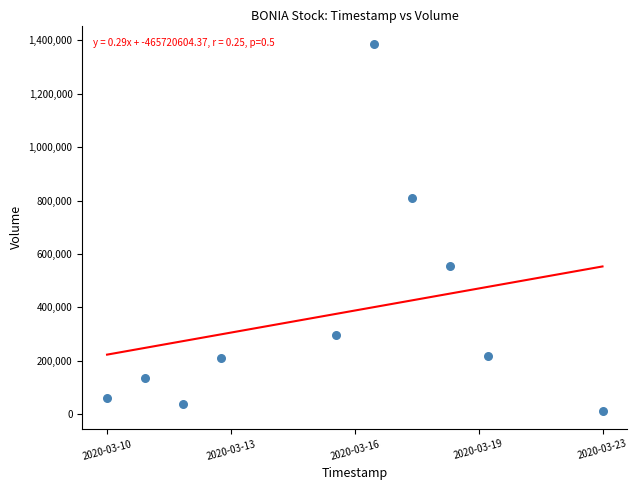

What Y value in the scatter plot is closest to 699750?

809100